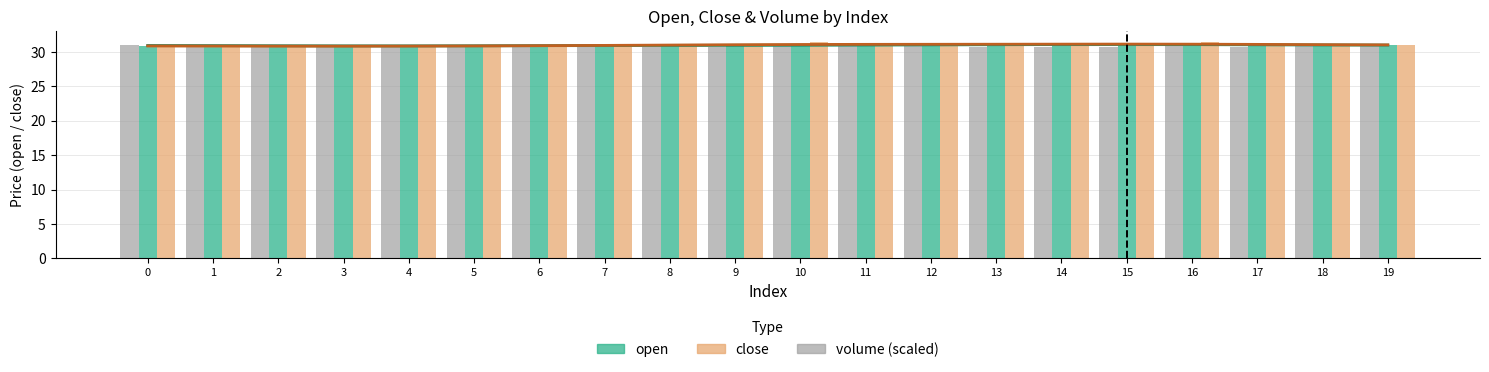

How many groups of bars are there?

20